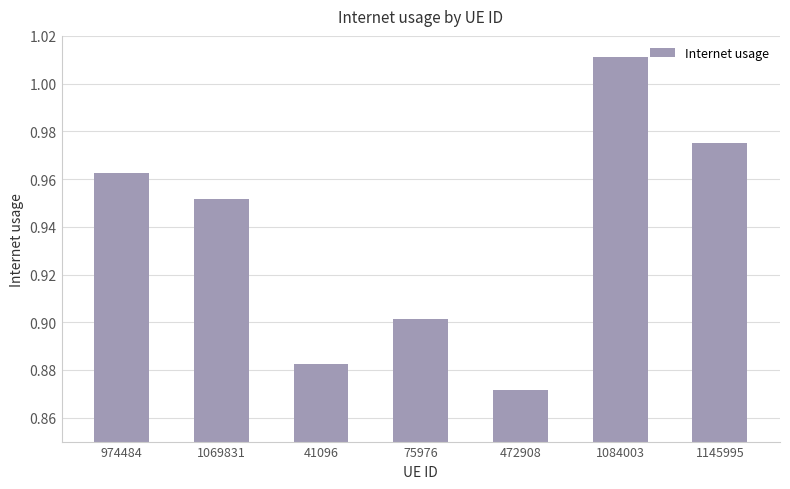

List the labels in order of value, largest first.

1084003, 1145995, 974484, 1069831, 75976, 41096, 472908